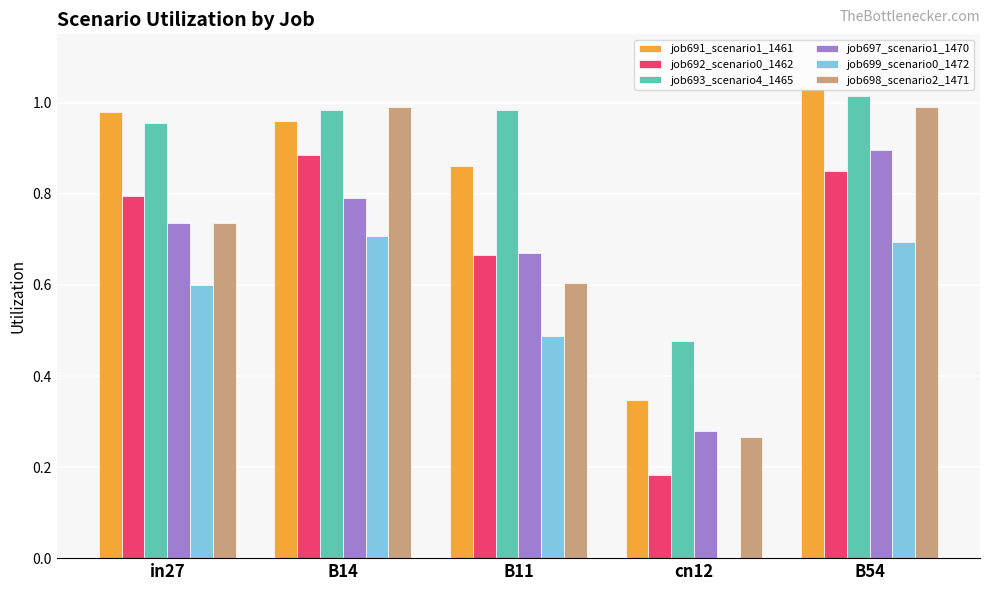

Which category has the highest value in the job692_scenario0_1462 series?

B14